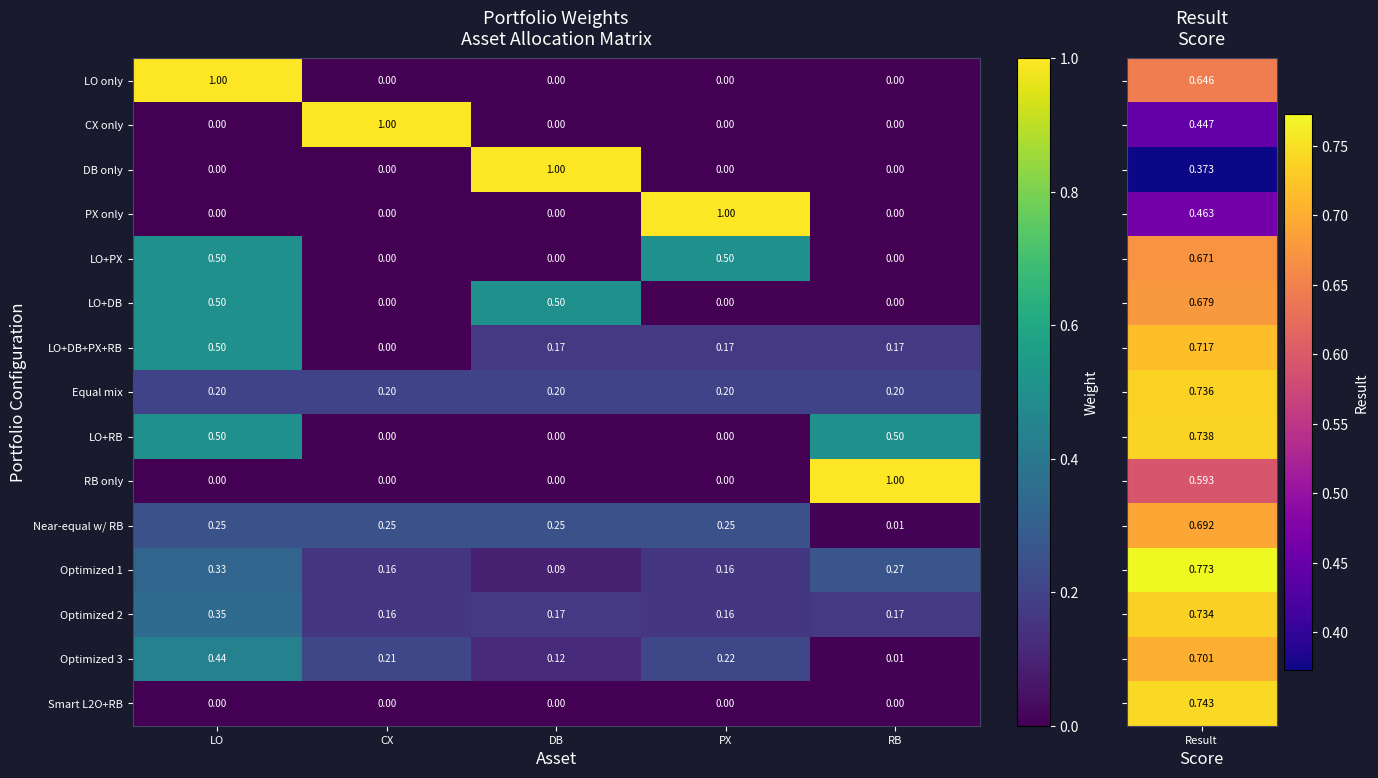

At which label is LO+DB+PX+RB closest to 0?

CX